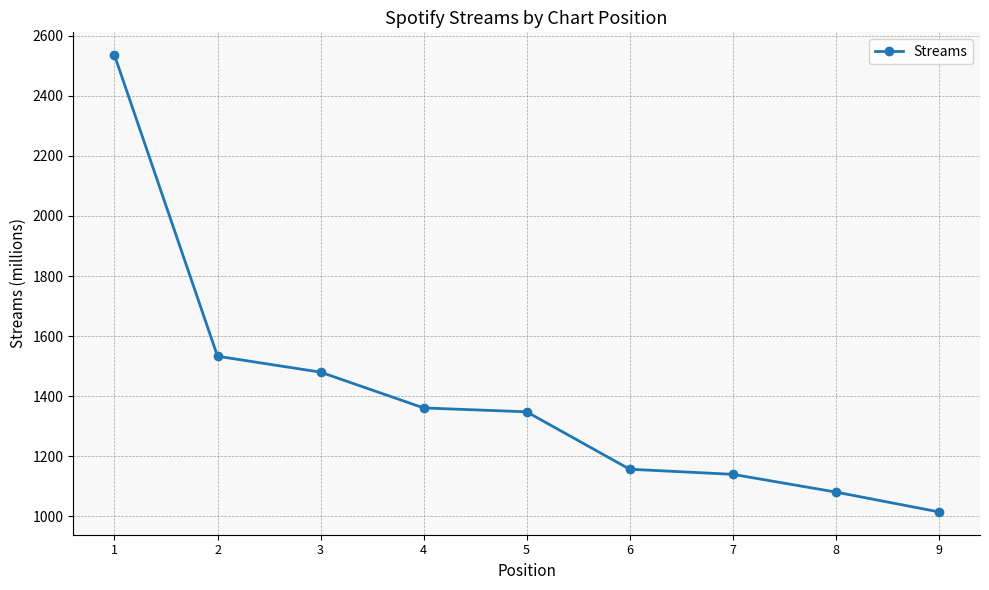

What is the difference between the second highest and minimum values?

518